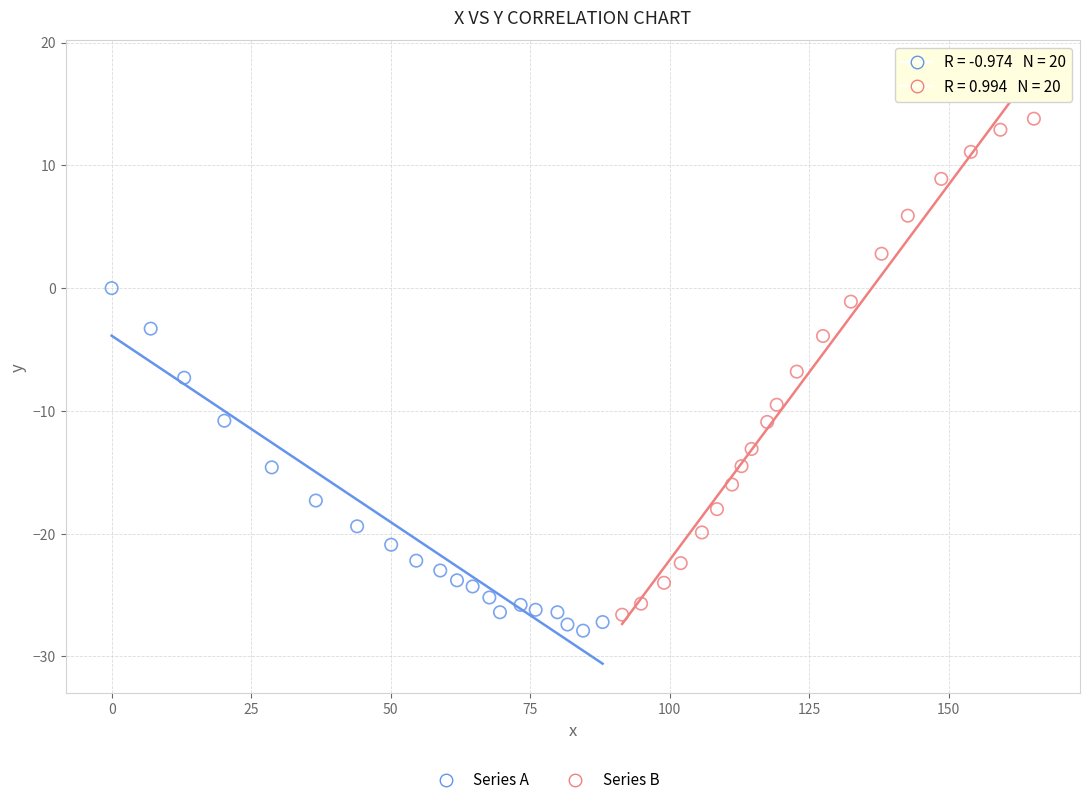

Which series reaches the maximum Y coordinate?

Series B